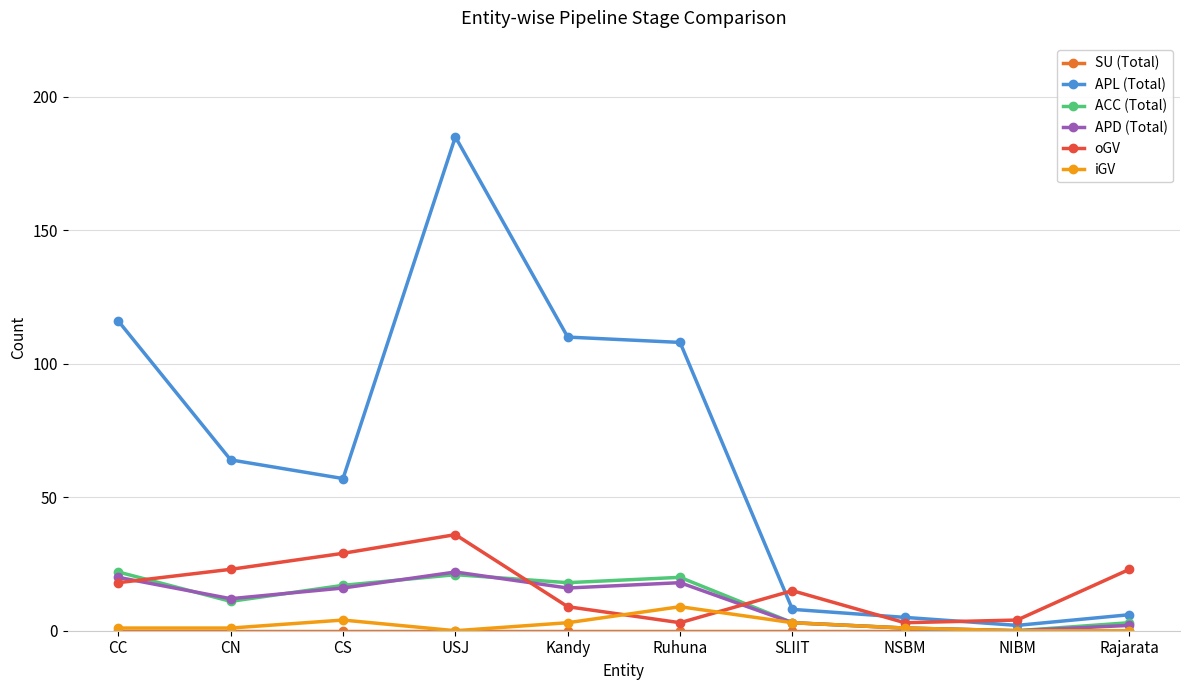

What is the total value across all series at Kandy?

156